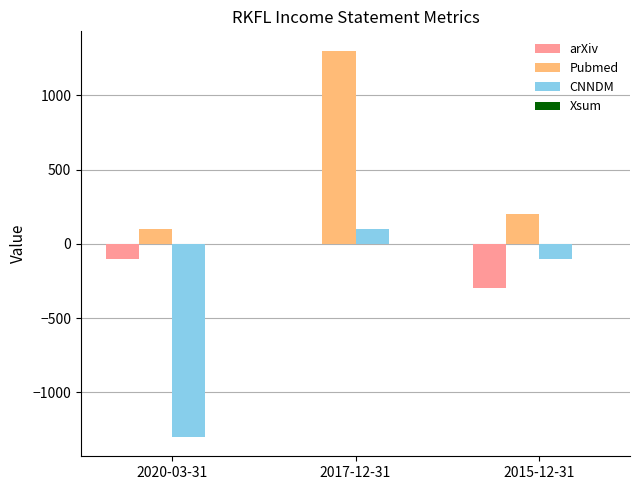

The value of arXiv at 2017-12-31 is 183. True or false?

False